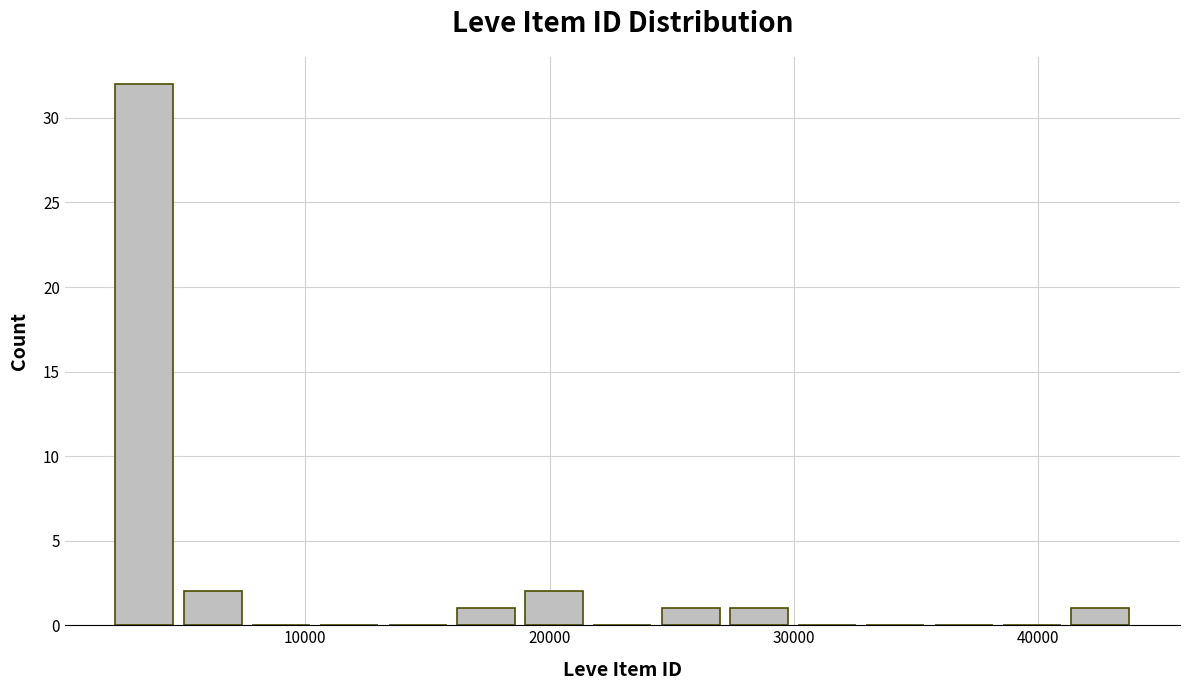

Read against the x-axis, roughly where is the centre of the tallest bar?

3000